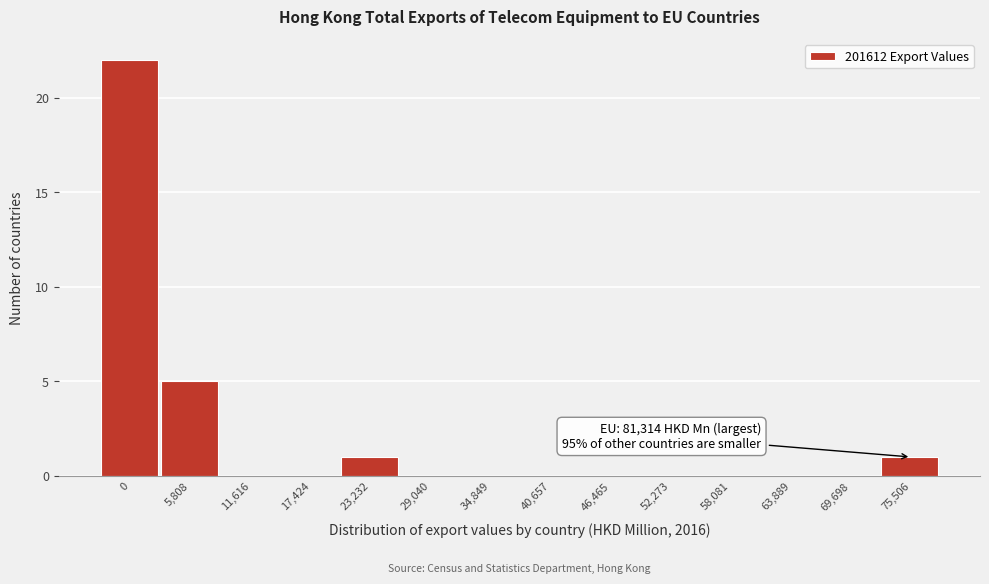

Reading left to right, extract all data points from this chart.

0=22	5,808=5	11,616=0	17,424=0	23,232=1	29,040=0	34,849=0	40,657=0	46,465=0	52,273=0	58,081=0	63,889=0	69,698=0	75,506=1